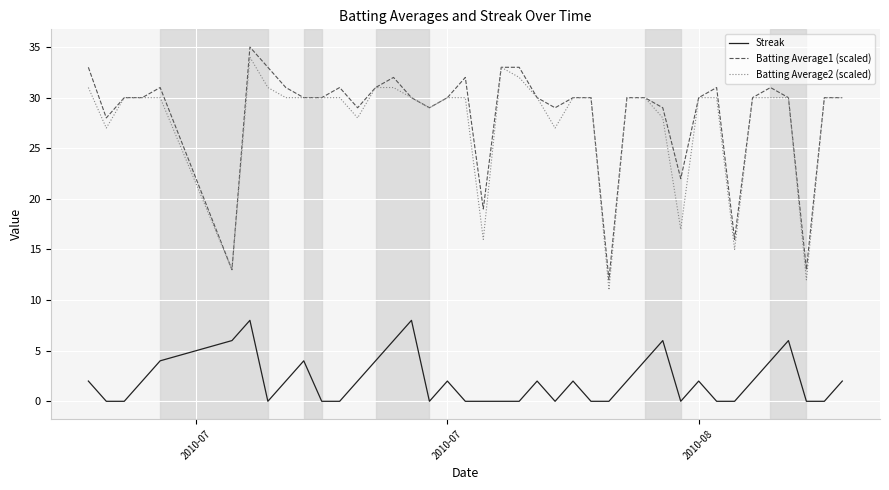

True or false: Batting Average1 (scaled) and Streak cross at least once.

False